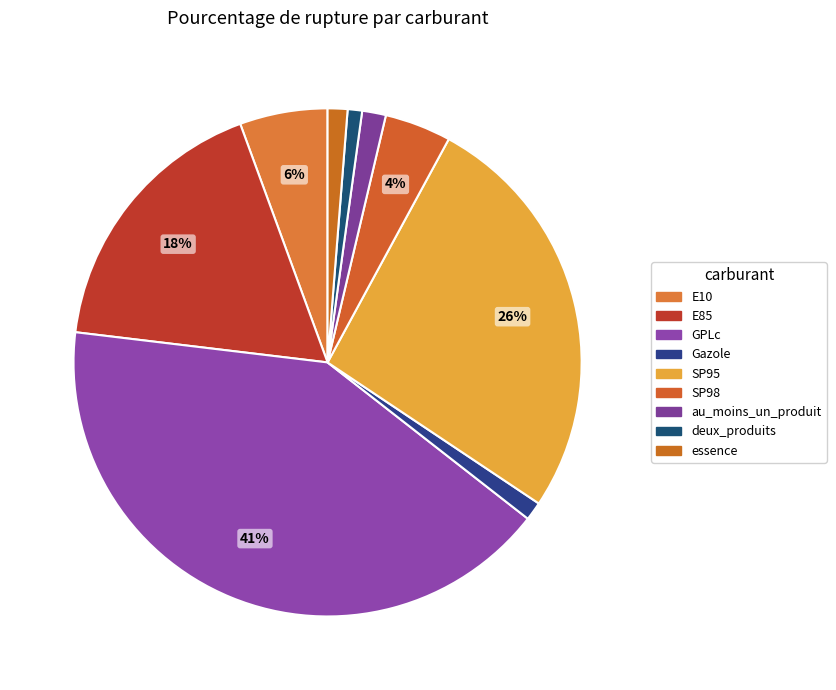

What is the ratio of the value at SP95 to the value at E10?

4.7